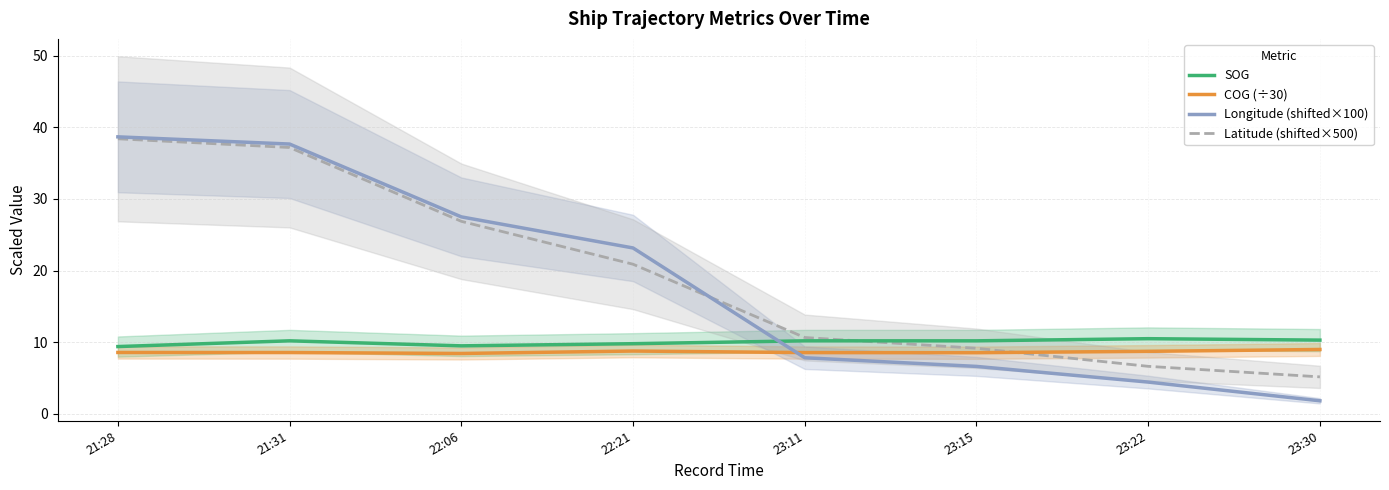

What is the total value across all series at 21:28?

95.0